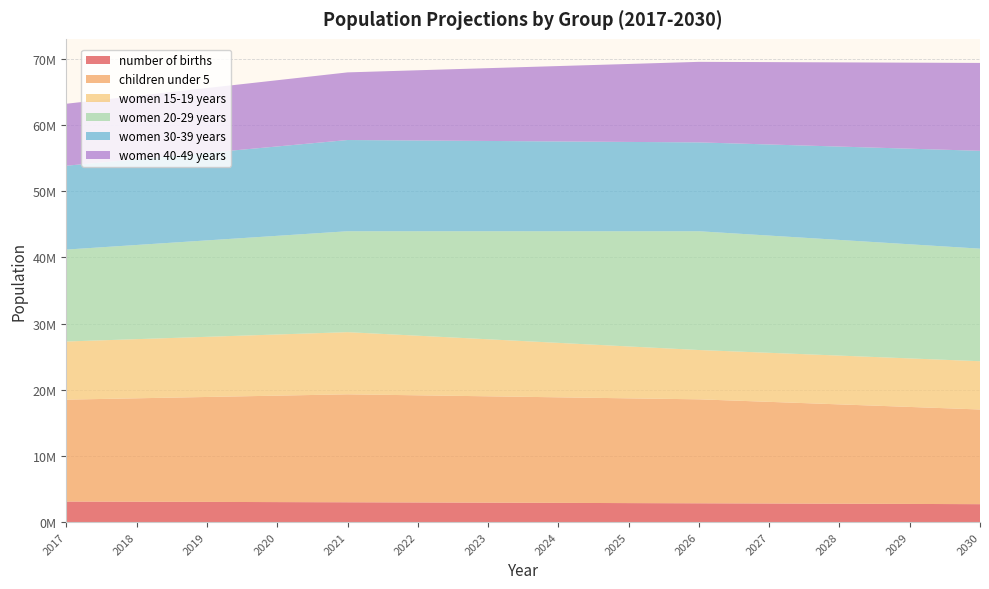

Reading left to right, extract all data points from this chart.

number of births: 2017=3095470	2018=3071259	2019=3045241	2020=3017266	2021=2990677	2022=2962144	2023=2931643	2024=2899255	2025=2865008	2026=2836142	2027=2805541	2028=2773236	2029=2739273	2030=2703670
children under 5: 2017=15402200	2018=15629400	2019=15856600	2020=16083800	2021=16311000	2022=16190600	2023=16070200	2024=15949800	2025=15829400	2026=15709000	2027=15358200	2028=15007400	2029=14656600	2030=14305800
women 15-19 years: 2017=8785700	2018=8937400	2019=9089100	2020=9240800	2021=9392500	2022=9004300	2023=8616100	2024=8227900	2025=7839700	2026=7451500	2027=7411700	2028=7371900	2029=7332100	2030=7292300
women 20-29 years: 2017=13889200	2018=14228400	2019=14567600	2020=14906800	2021=15246000	2022=15785700	2023=16325400	2024=16865100	2025=17404800	2026=17944500	2027=17710400	2028=17476300	2029=17242200	2030=17008100
women 30-39 years: 2017=12671800	2018=12949600	2019=13227400	2020=13505200	2021=13783000	2022=13711700	2023=13640400	2024=13569100	2025=13497800	2026=13426500	2027=13766300	2028=14106100	2029=14445900	2030=14785700
women 40-49 years: 2017=9362400	2018=9576800	2019=9791200	2020=10005600	2021=10220000	2022=10609600	2023=10999200	2024=11388800	2025=11778400	2026=12168000	2027=12445000	2028=12722000	2029=12999000	2030=13276000